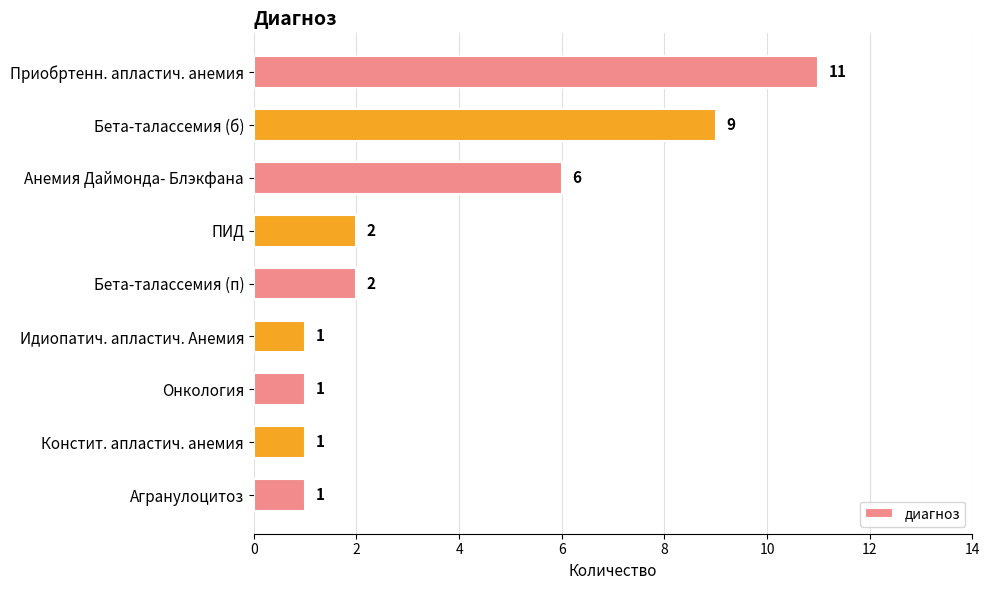

What is the difference between the second highest and minimum values?

8